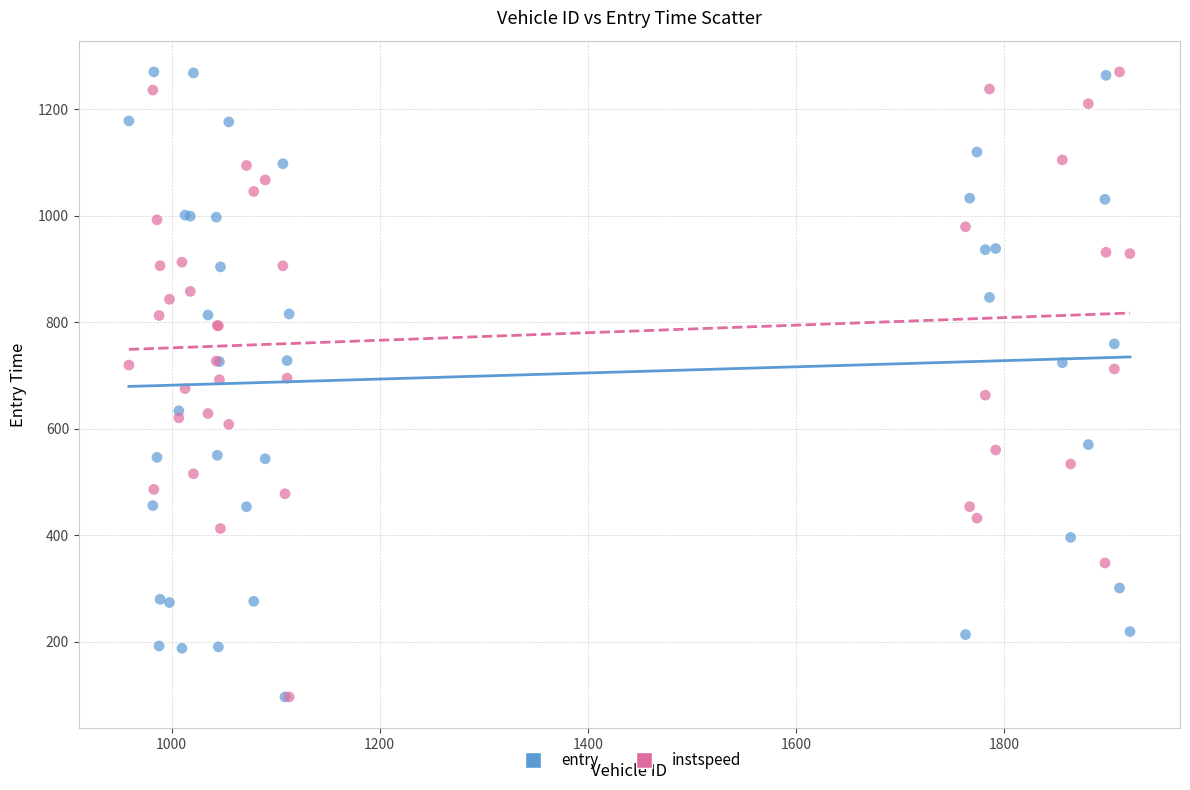

What are all the series names shown in the legend?

entry, instspeed